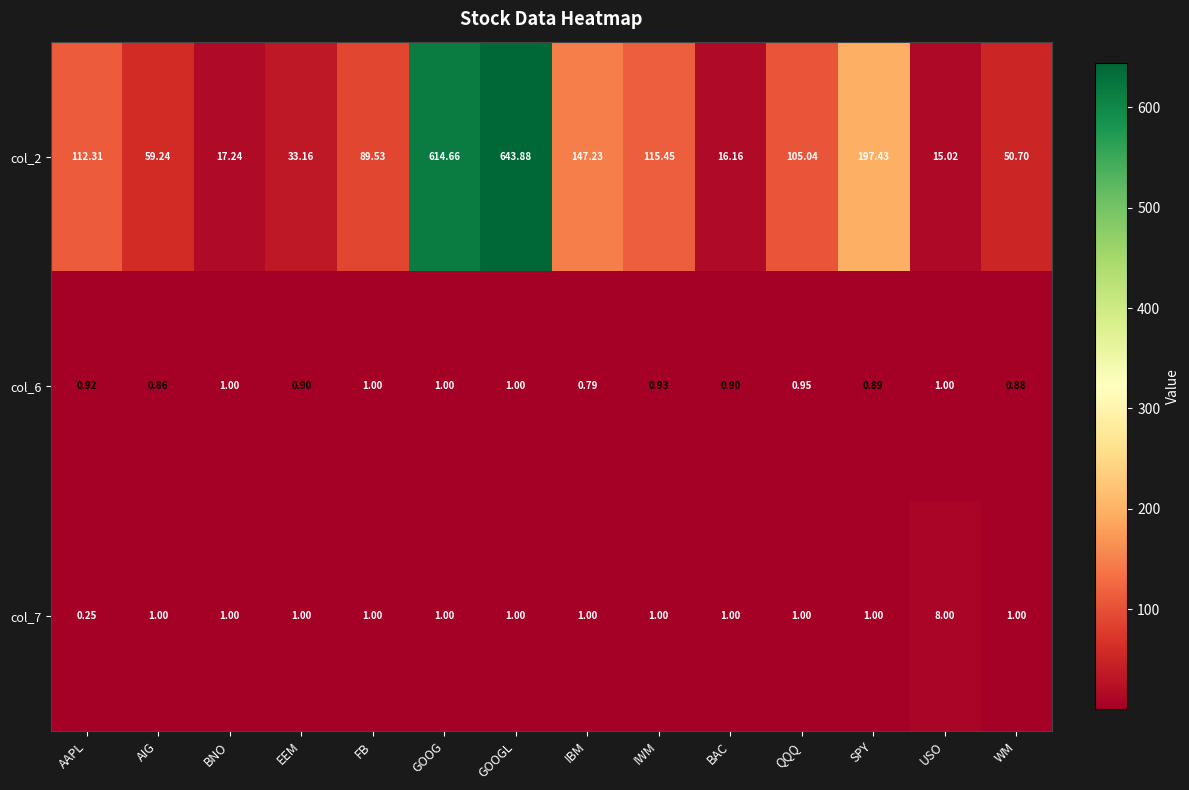

Where is col_2 nearest to the value 329?

SPY